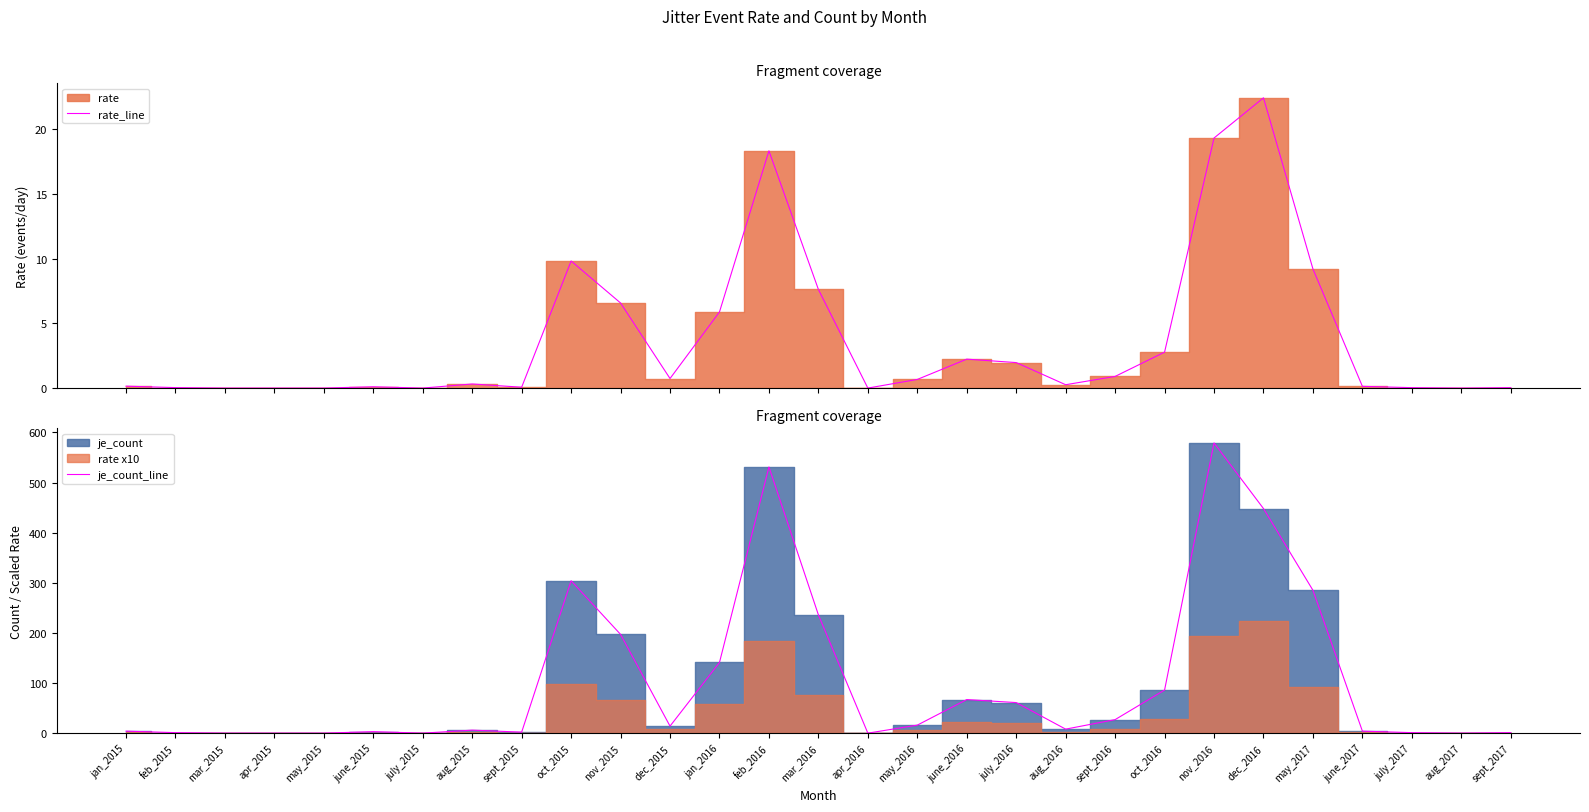

Which series changed the most between apr_2016 and june_2017?

je_count_line